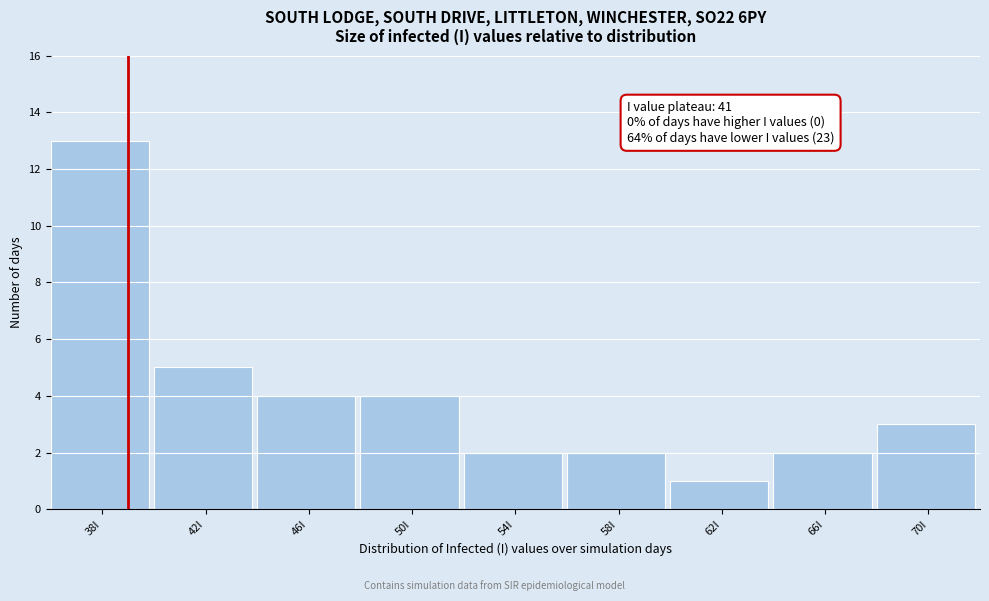

Reading right to left, extract all data points from this chart.

3	2	1	2	2	4	4	5	13